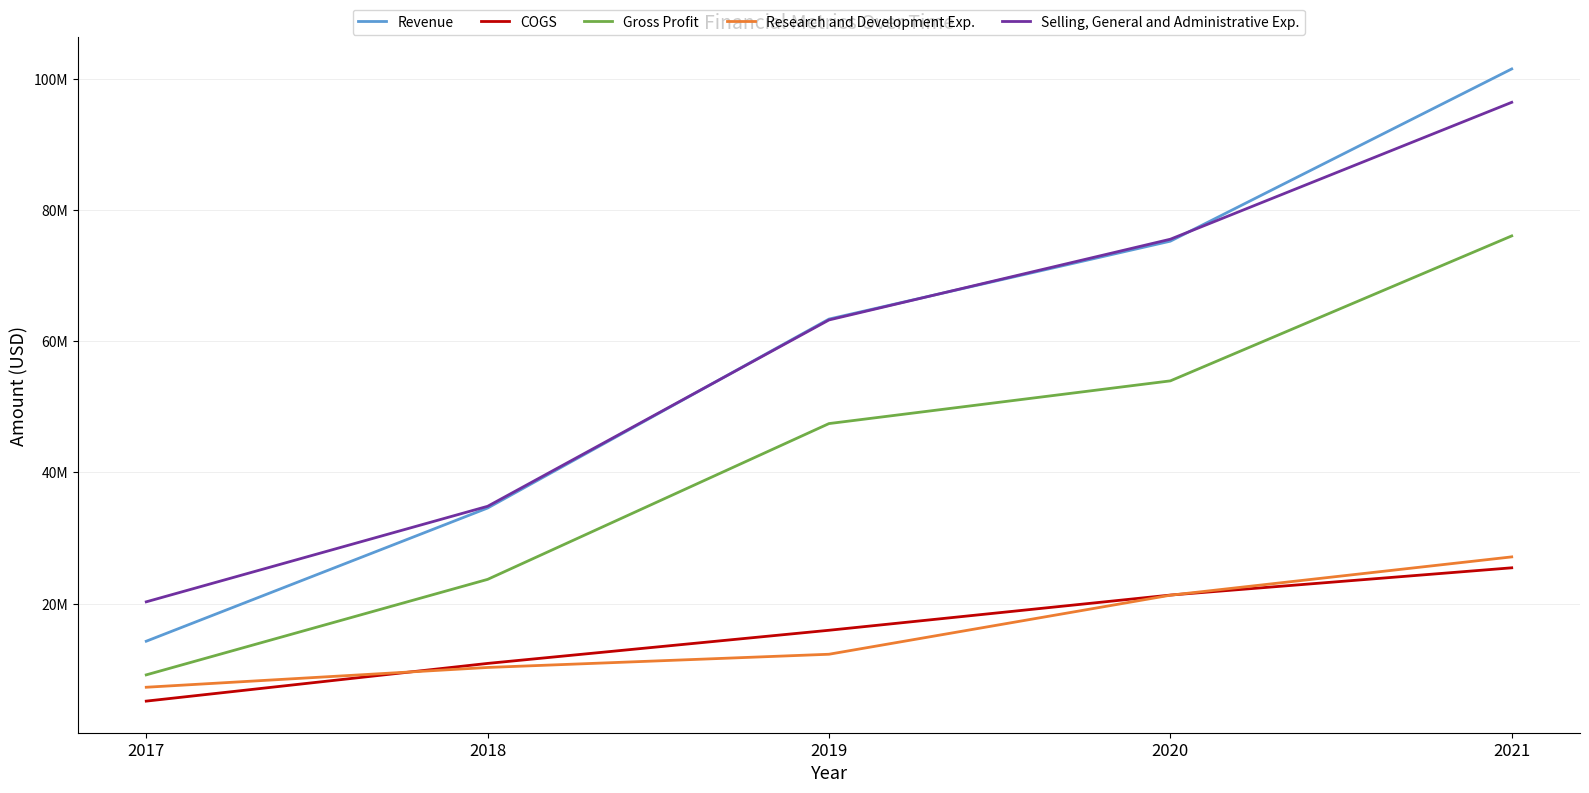

Is this an area chart (filled region under the line)?

No